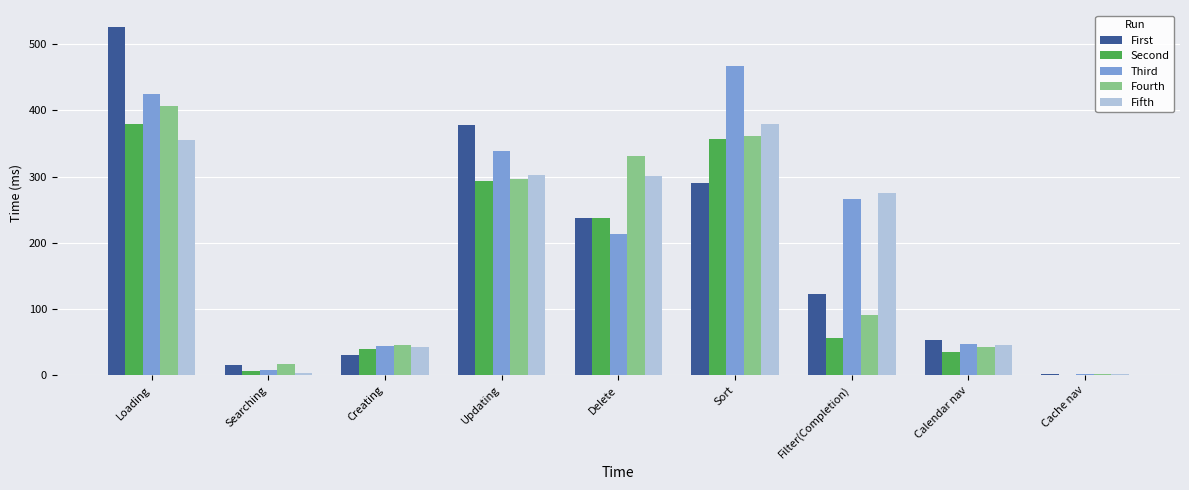

At which label does First first exceed 123?

Loading